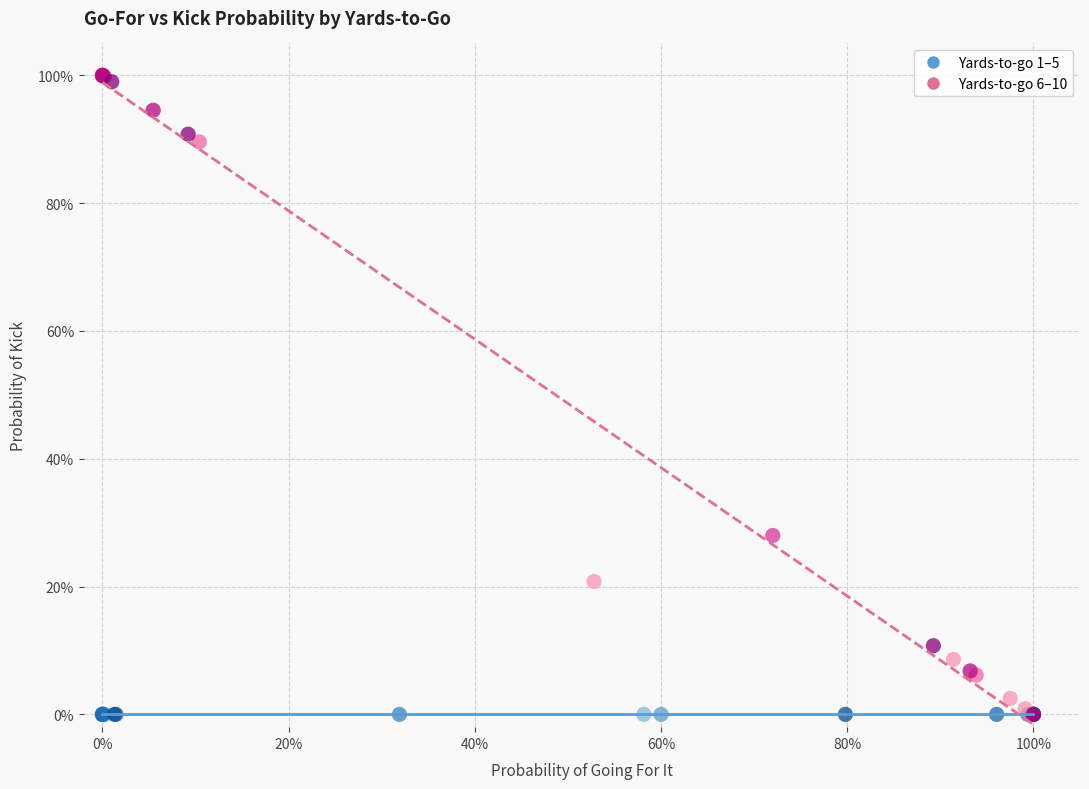

What are all the series names shown in the legend?

Yards-to-go 1–5, Yards-to-go 6–10